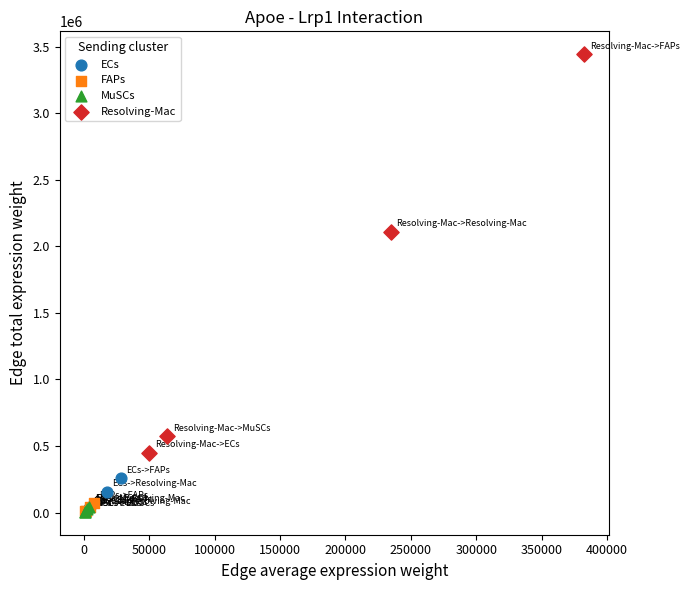

Which series has the largest Y range (max minus min)?

Resolving-Mac